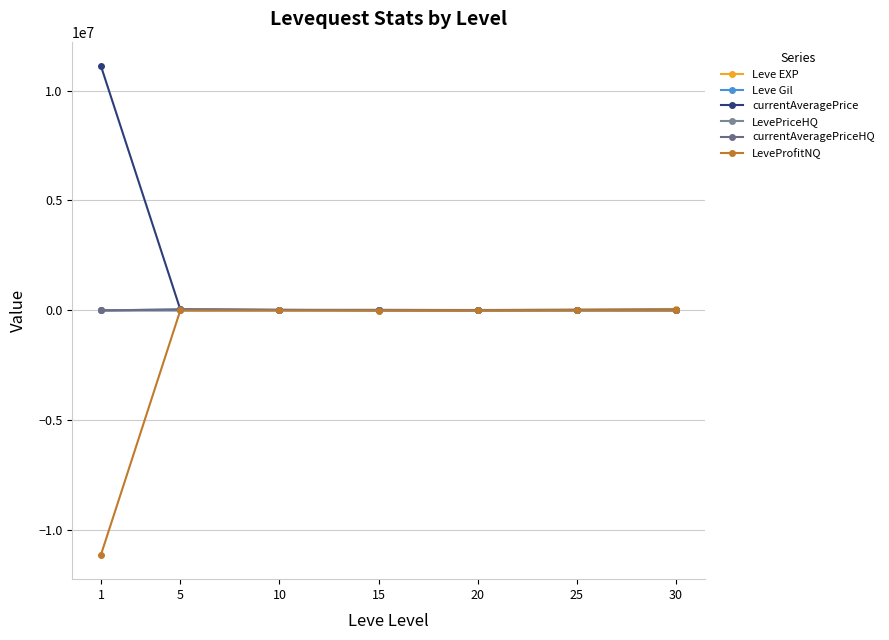

Which series has the widest spread of values?

LeveProfitNQ